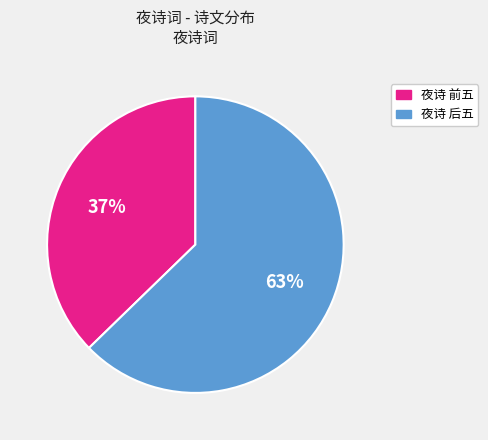

To the nearest percent, what is the average slice percentage?

50%